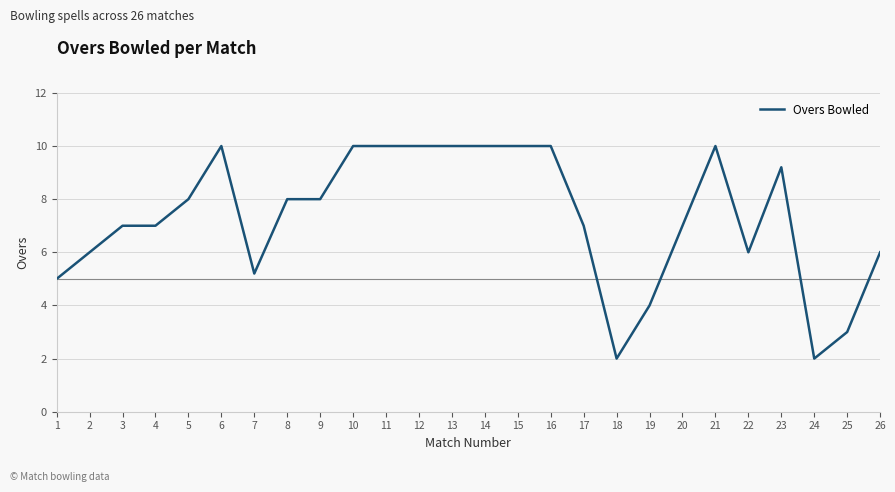

What is the average value?

7.3